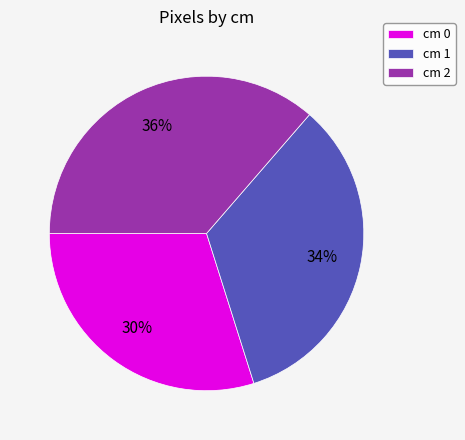

To the nearest percent, what is the difference between the largest and smallest slice percentages?

6%